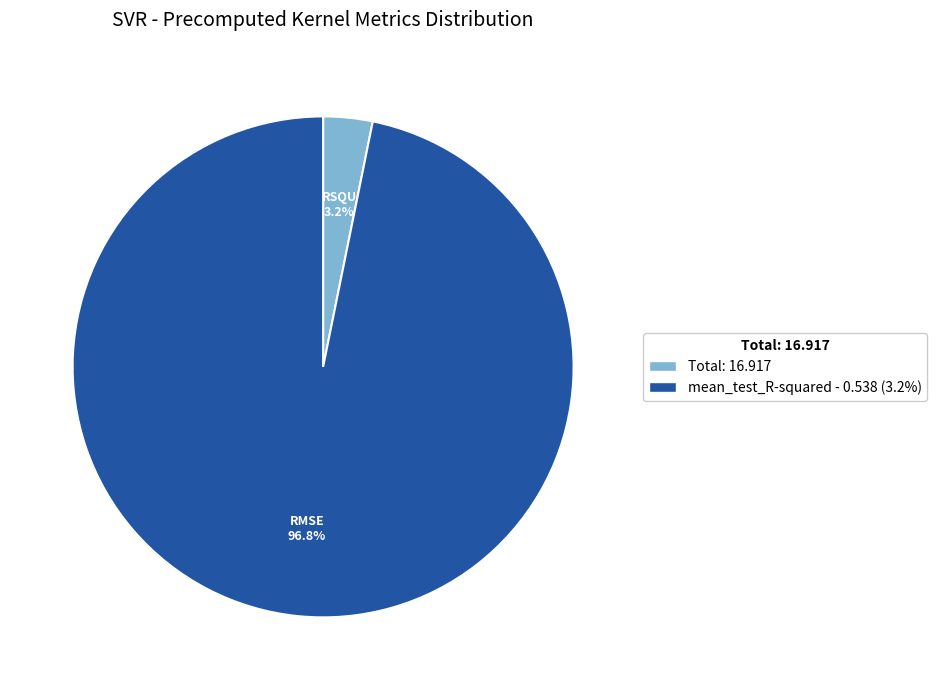

Which slice is the smallest?

Total: 16.917